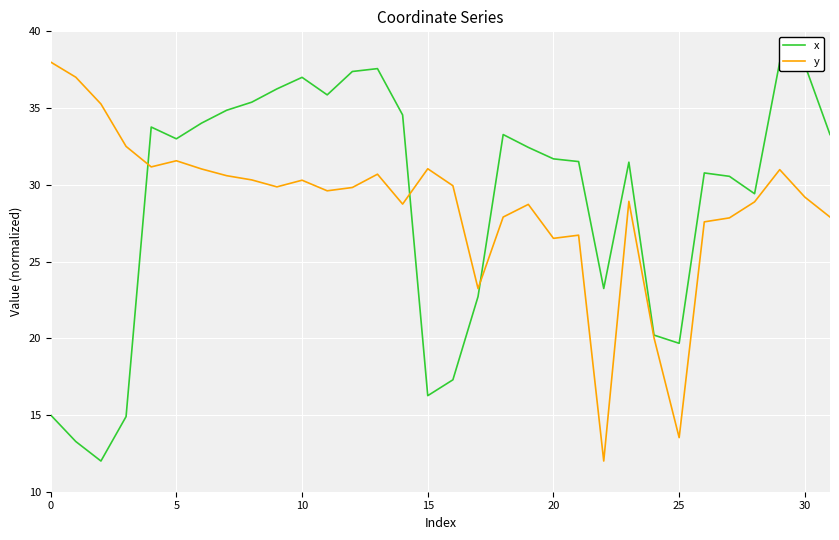

What is the lowest value of the y series?

12.0